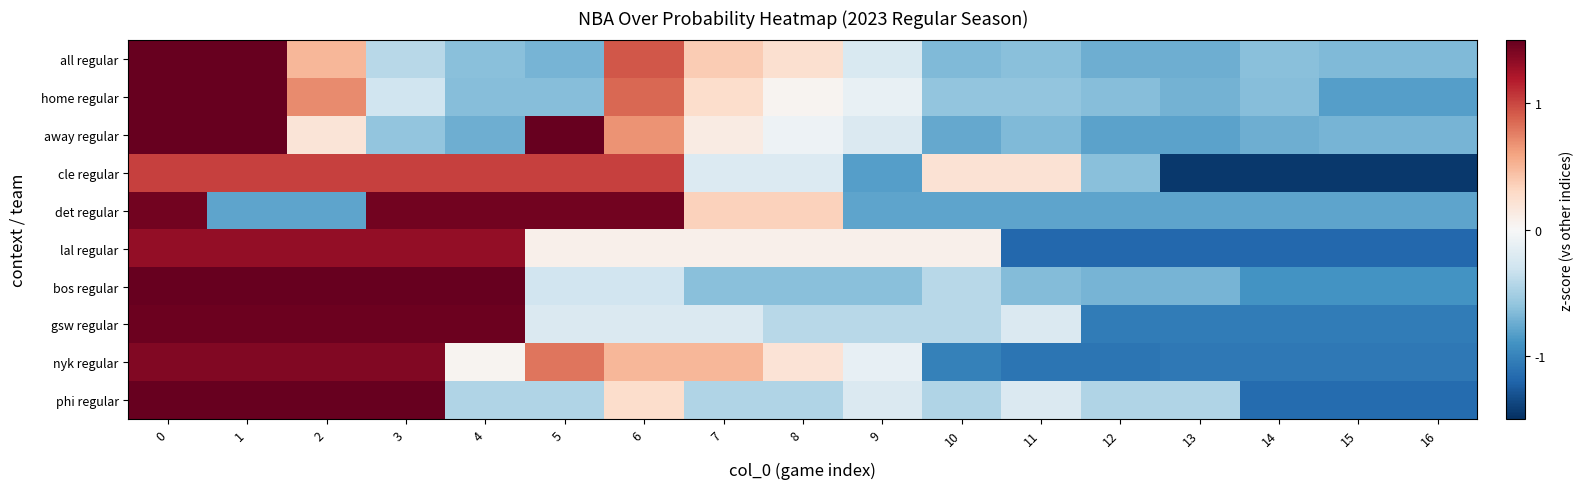

At how many categories does at least one series exceed 0?

12